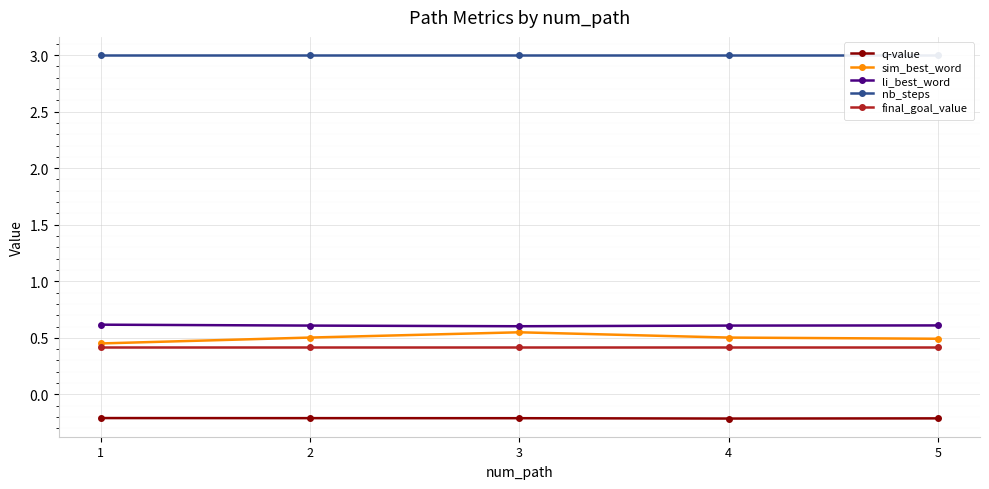

Which has a higher value, 3 or 2?

2